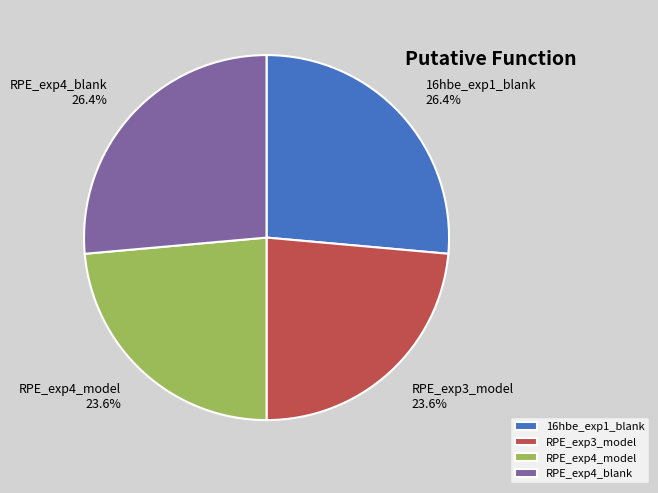

Does any single category account for the majority?

No